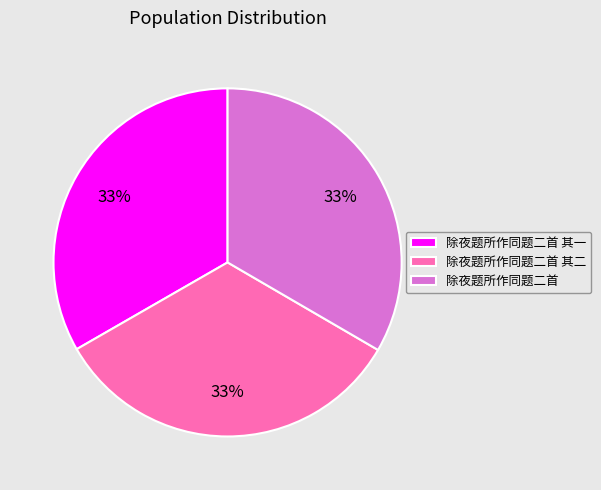

Combined, do 除夜题所作同题二首 其二 and 除夜题所作同题二首 account for over 50%?

Yes